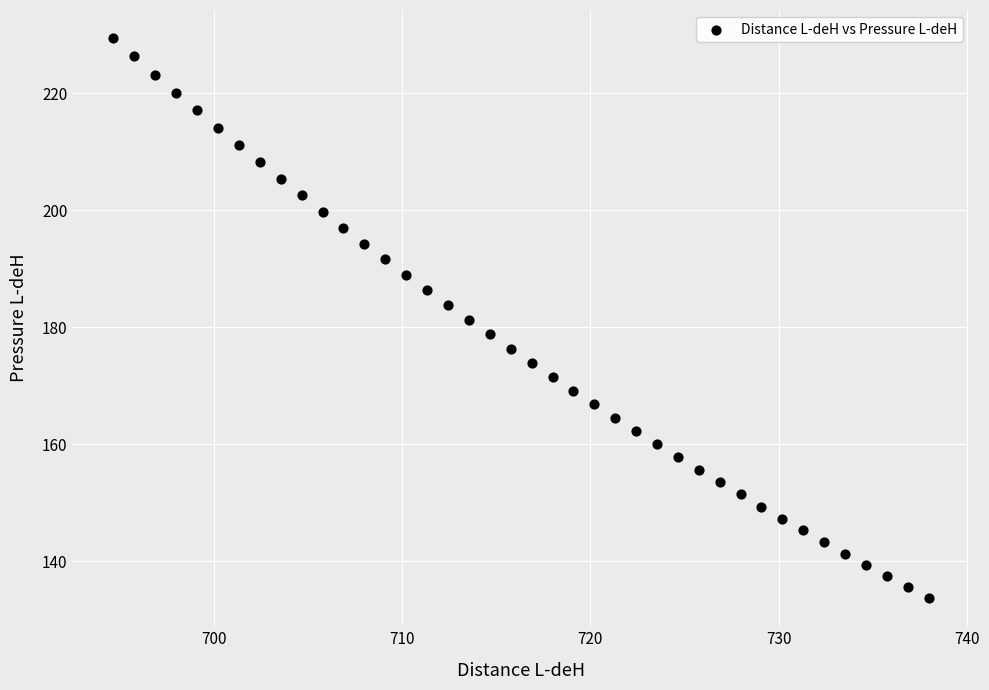

What is the range of Y values (max minus min)?

95.8